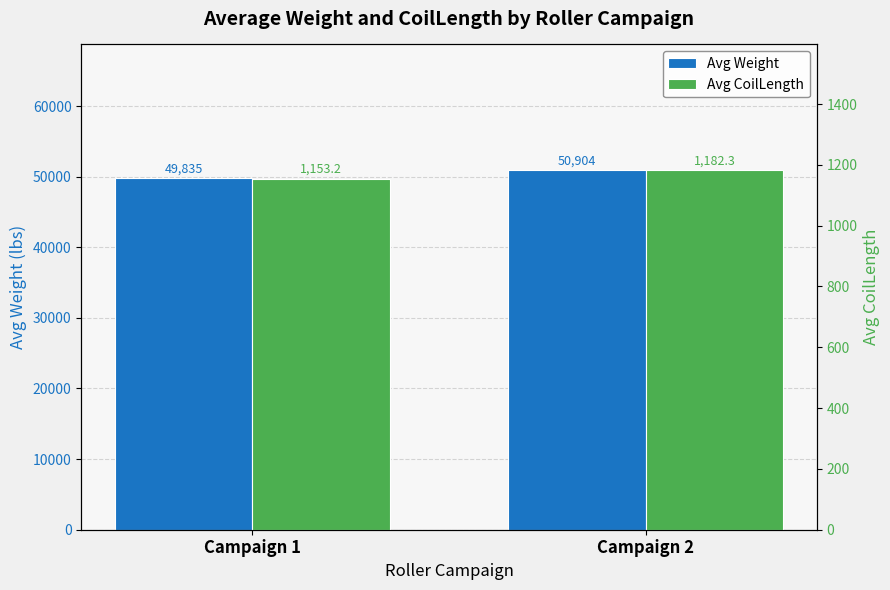

What is the smallest value displayed?

1153.2